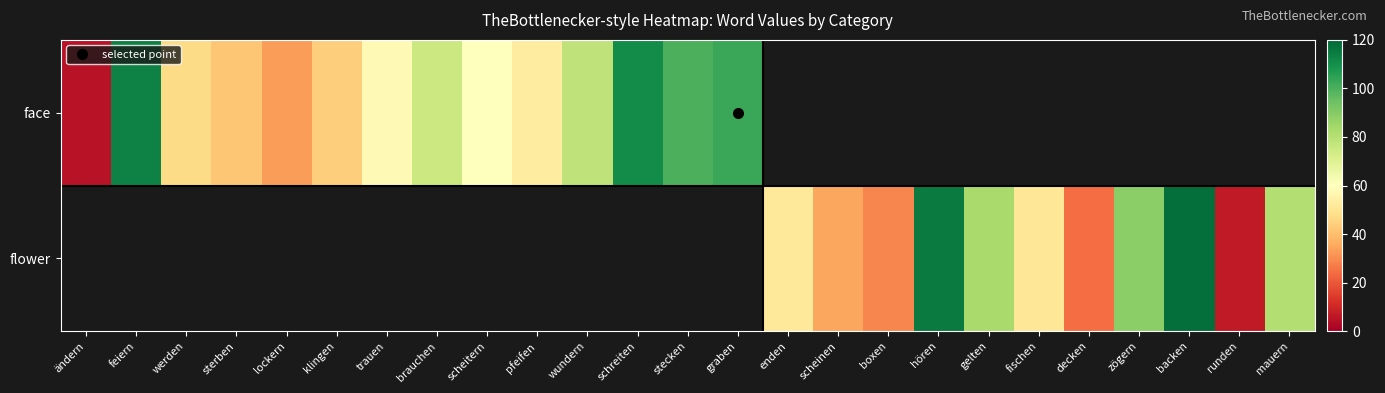

Count the number of categories in the chart.

25